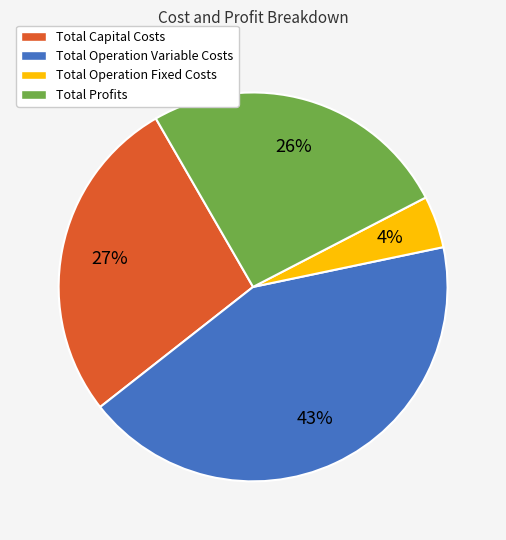

The Total Capital Costs slice represents 22% of the pie. True or false?

False